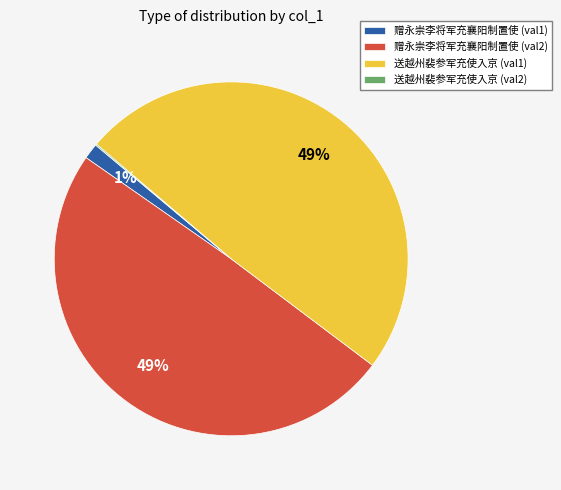

To the nearest percent, what portion does 赠永崇李将军充襄阳制置使 (val1) represent?

1%